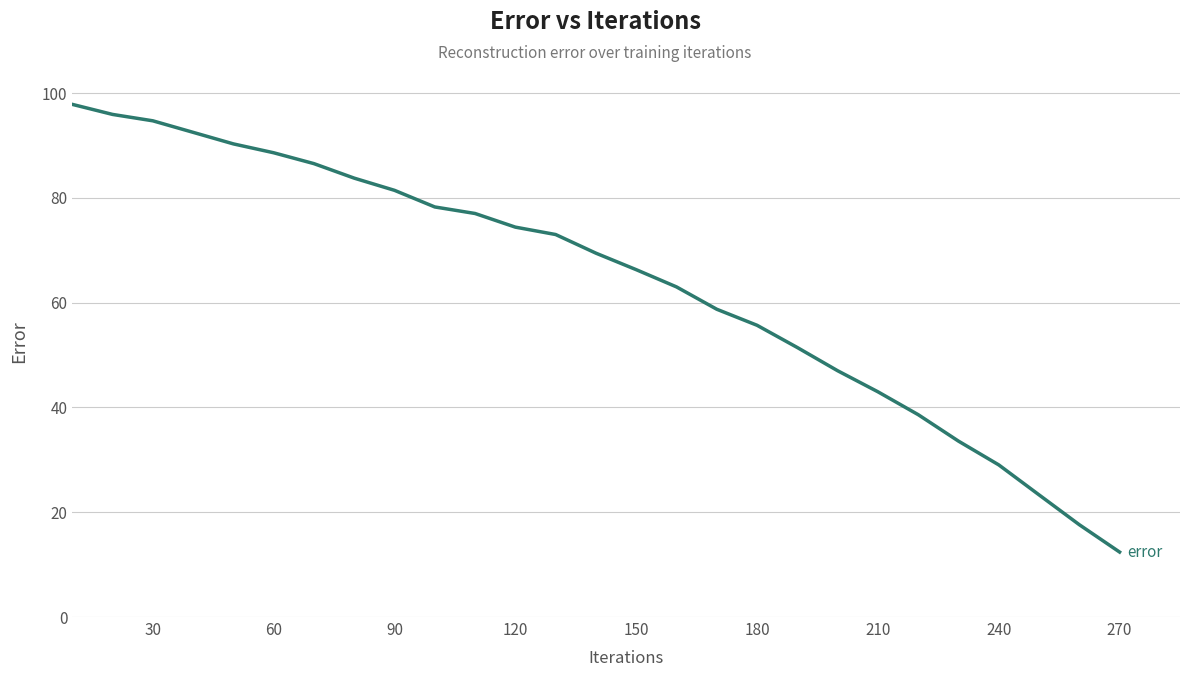

What is the smallest value displayed?

12.4